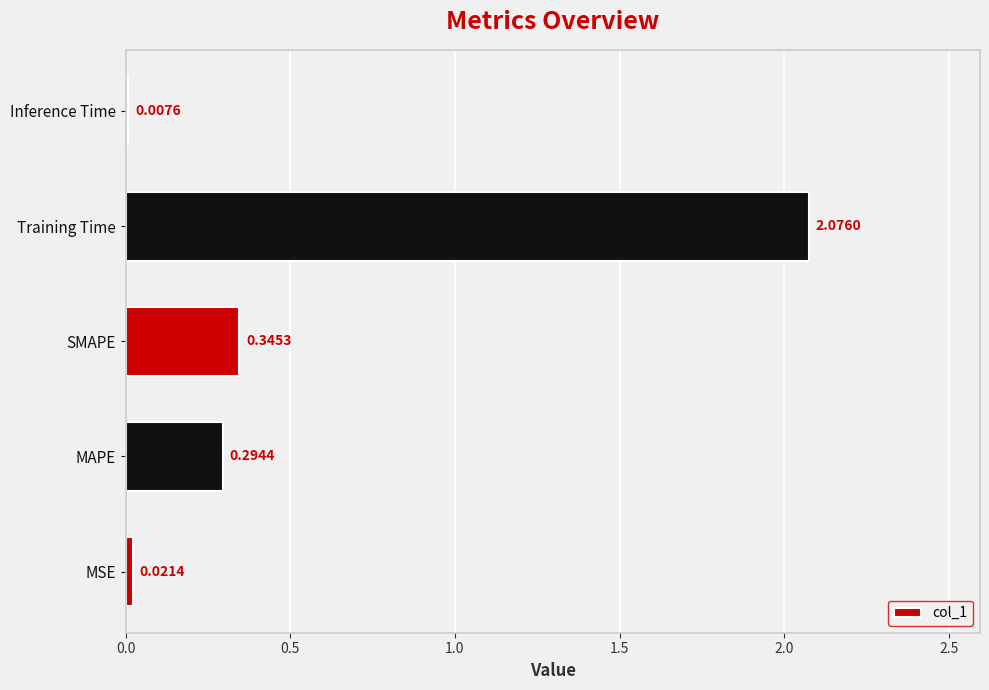

What is the sum of all values?

2.7